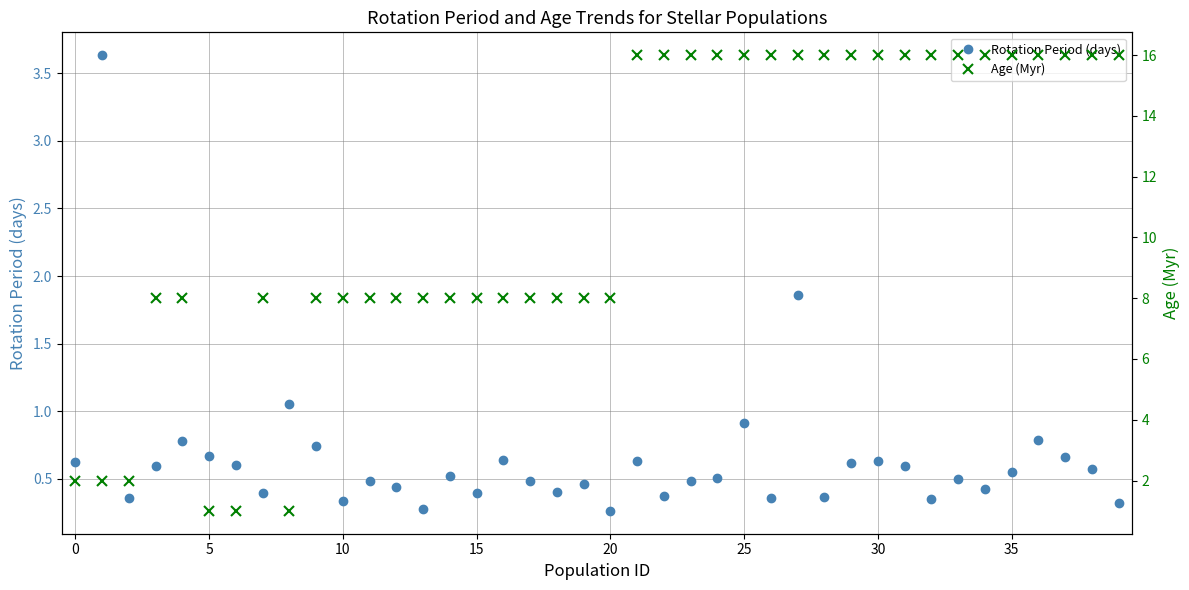

True or false: Rotation Period (days) and Age (Myr) intersect in this chart.

True